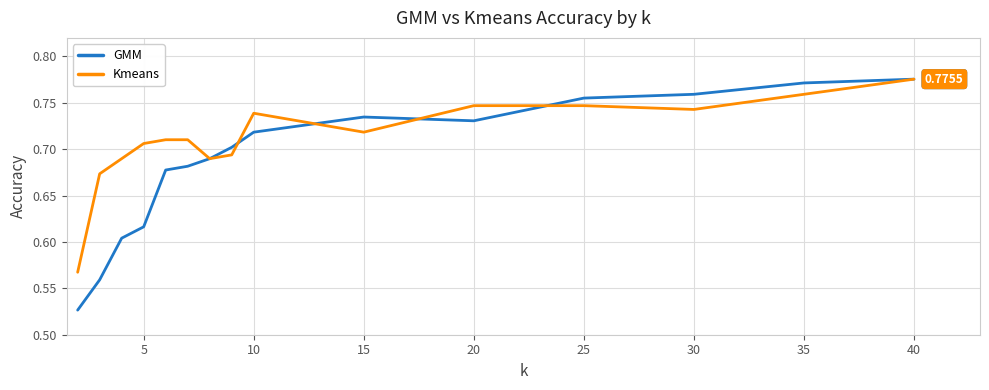

How many series are shown in this chart?

2